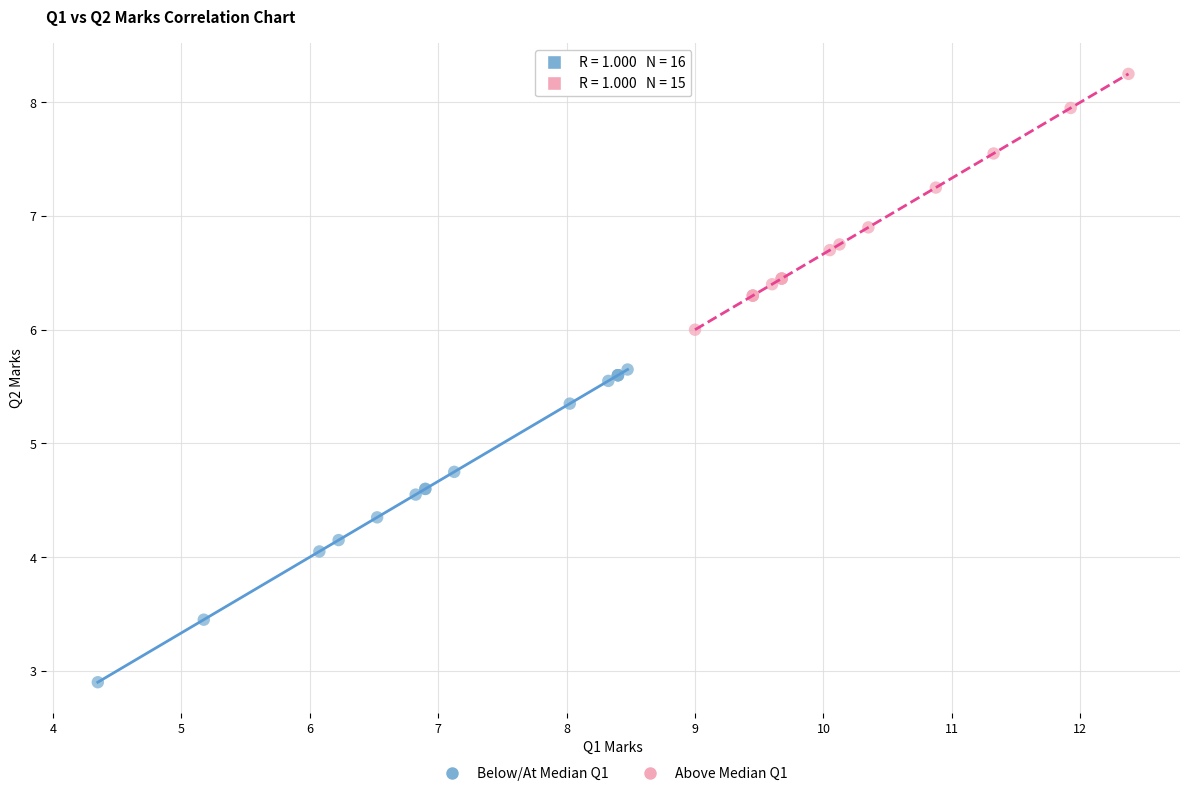

Which series has the largest Y range (max minus min)?

Below/At Median Q1